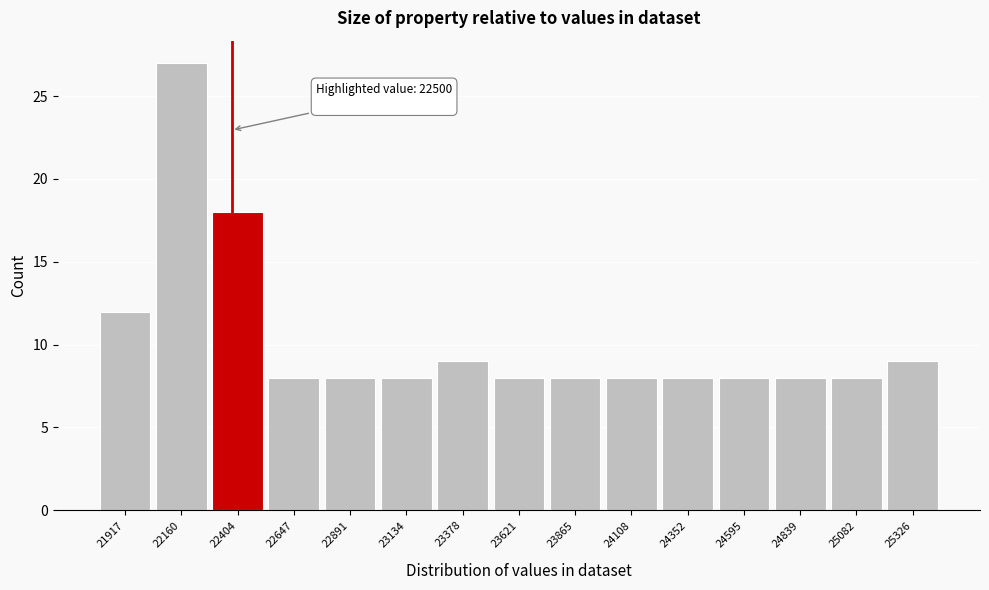

Reading left to right, extract all data points from this chart.

21917=12	22160=27	22404=18	22647=8	22891=8	23134=8	23378=9	23621=8	23865=8	24108=8	24352=8	24595=8	24839=8	25082=8	25326=9